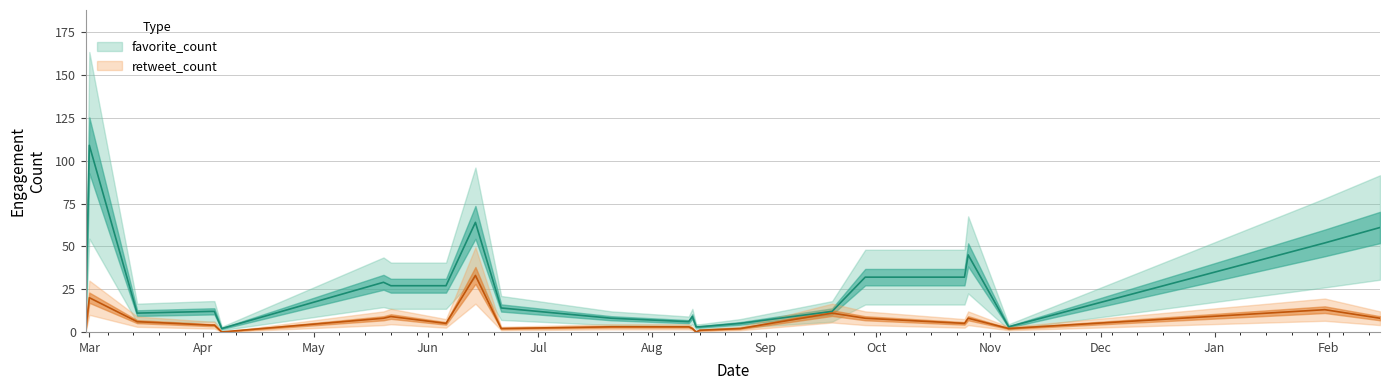

List the series in order of their overall mean, highest first.

favorite_count, retweet_count